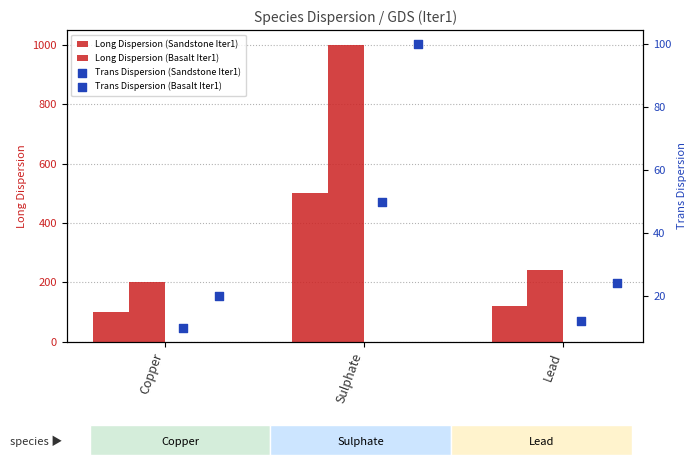

What is the total value across all series at Copper?

330